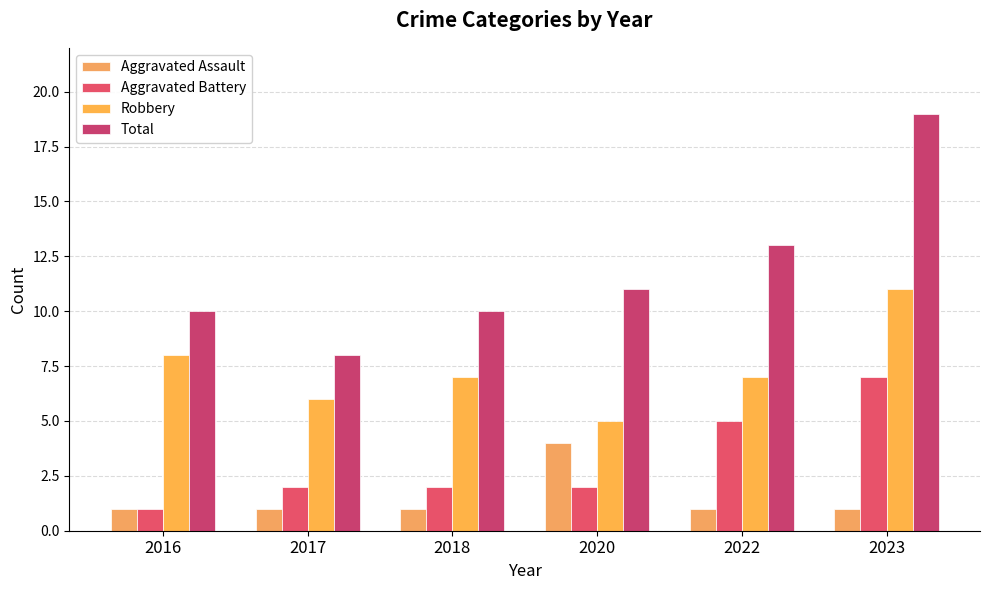

What is the maximum value shown in the chart?

19